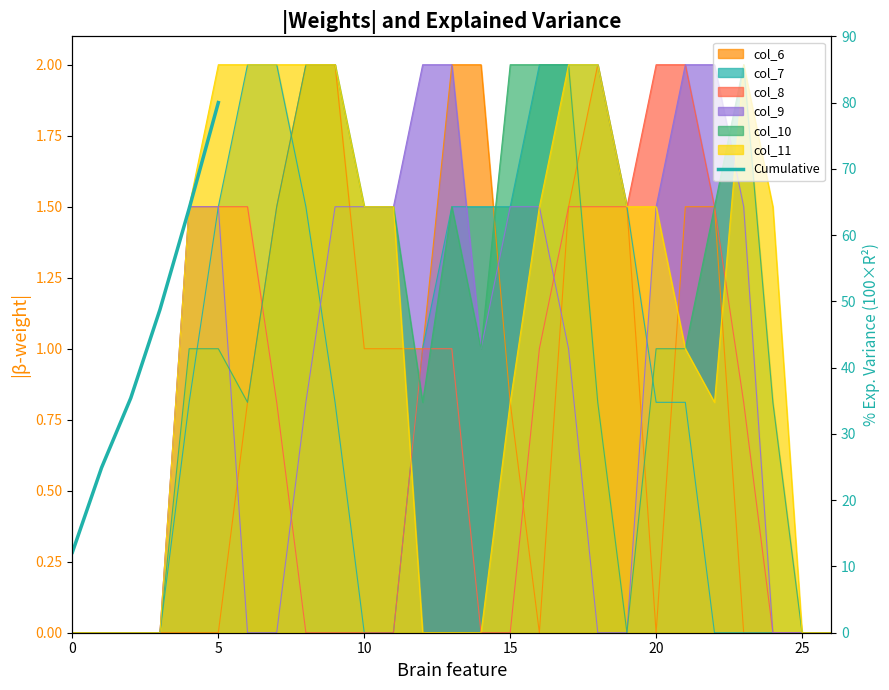

What is the value of the 2nd point from the left?

24.9